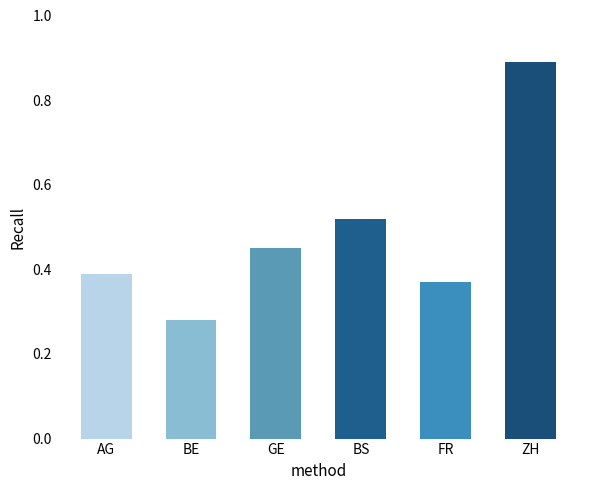

List the labels in order of value, smallest first.

BE, FR, AG, GE, BS, ZH